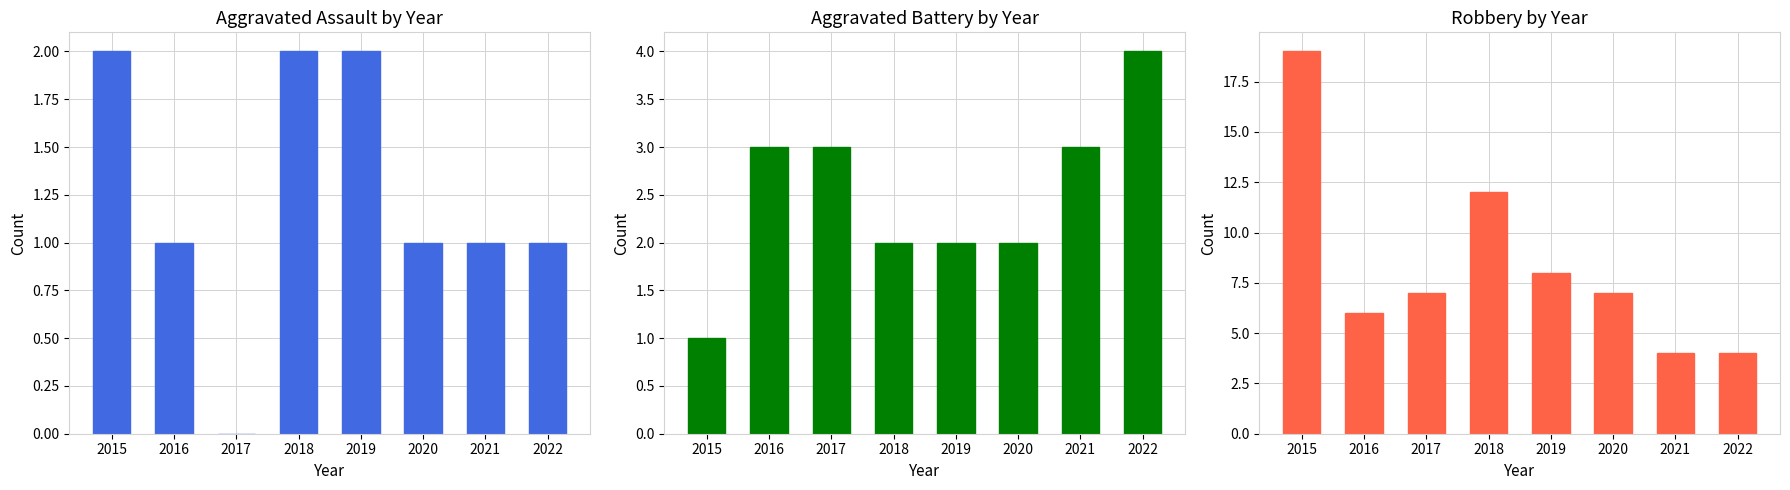

How many values in the Robbery series exceed 7?

3